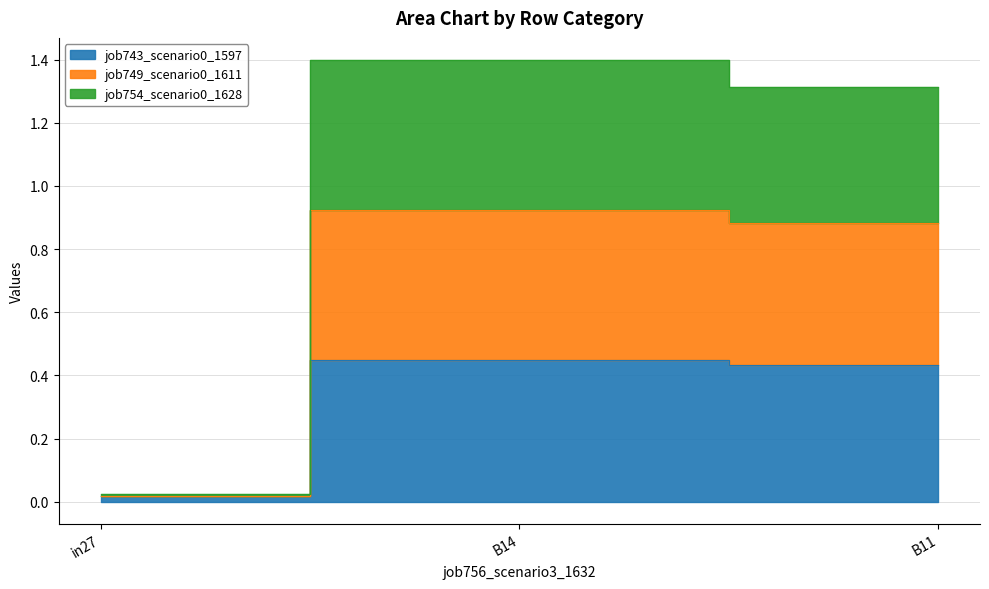

Is it true that job743_scenario0_1597 equals 0.0 at in27?

False